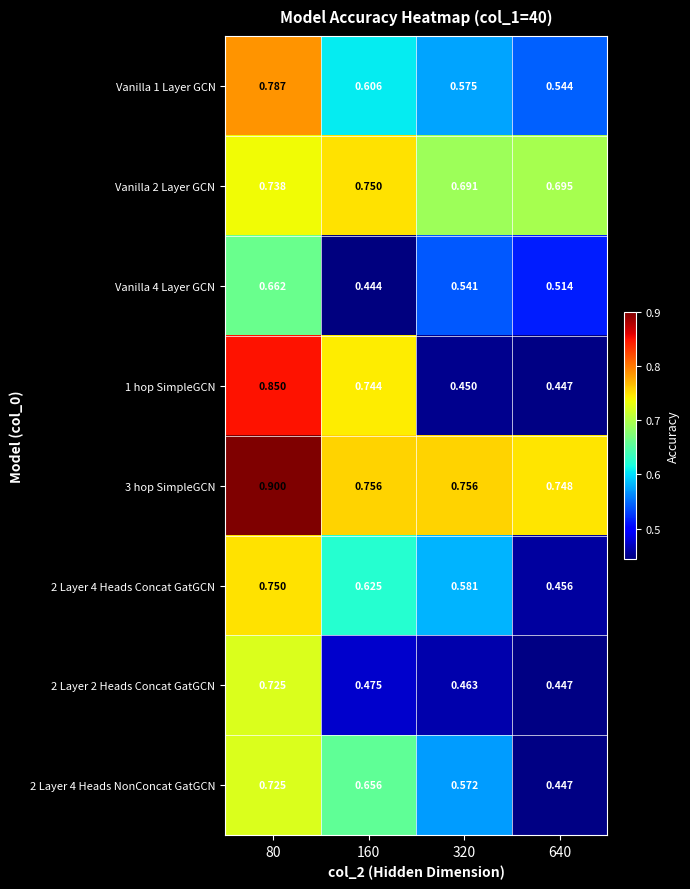

Is the value of 2 Layer 4 Heads Concat GatGCN at 160 greater than the value of 2 Layer 4 Heads NonConcat GatGCN at 160?

No